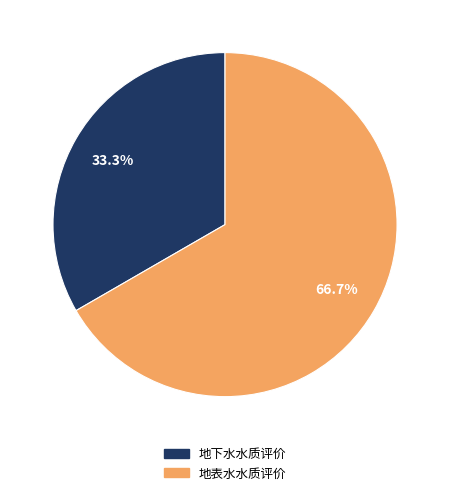

Do 地表水水质评价 and 地下水水质评价 together represent more than half of the pie?

Yes